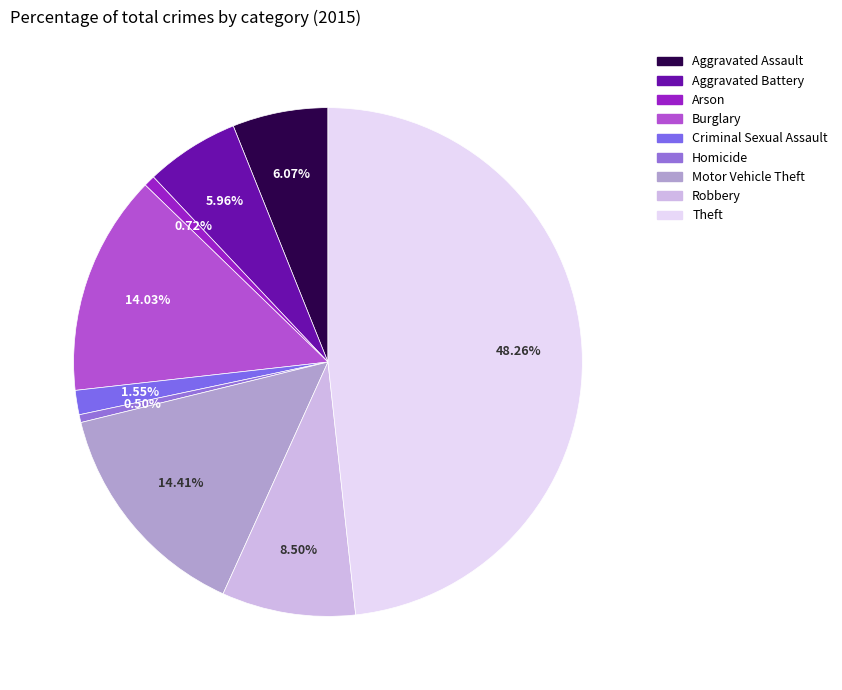

To the nearest percent, what is the average slice percentage?

11%